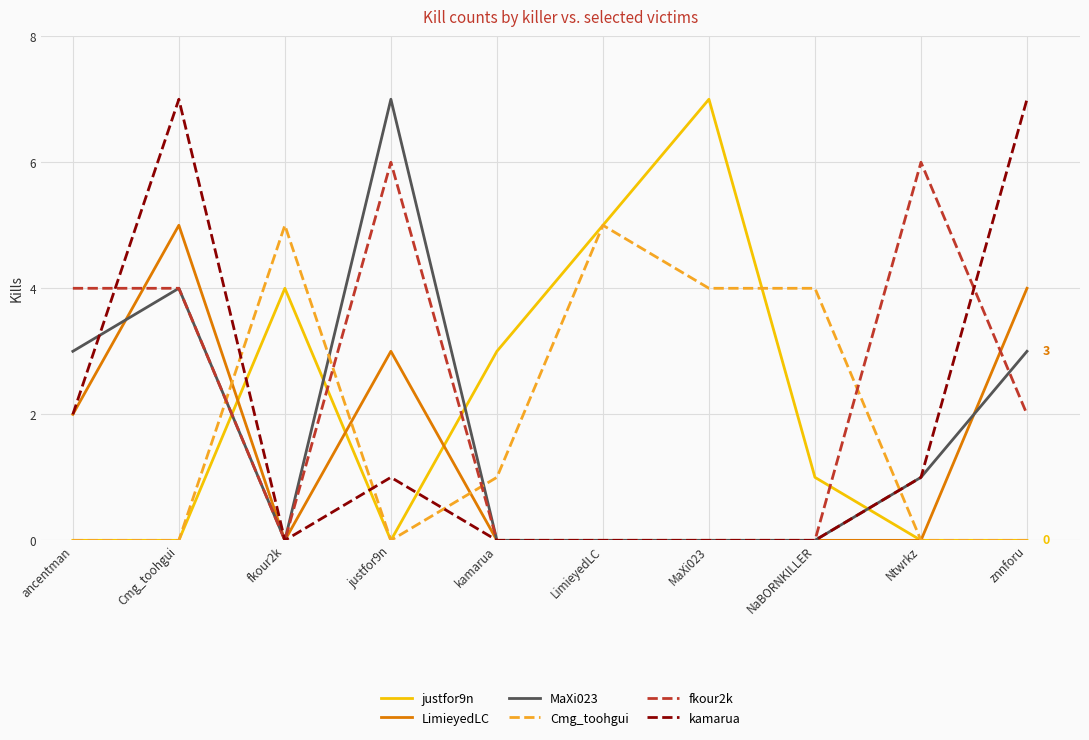

Does the chart have visible grid lines?

Yes